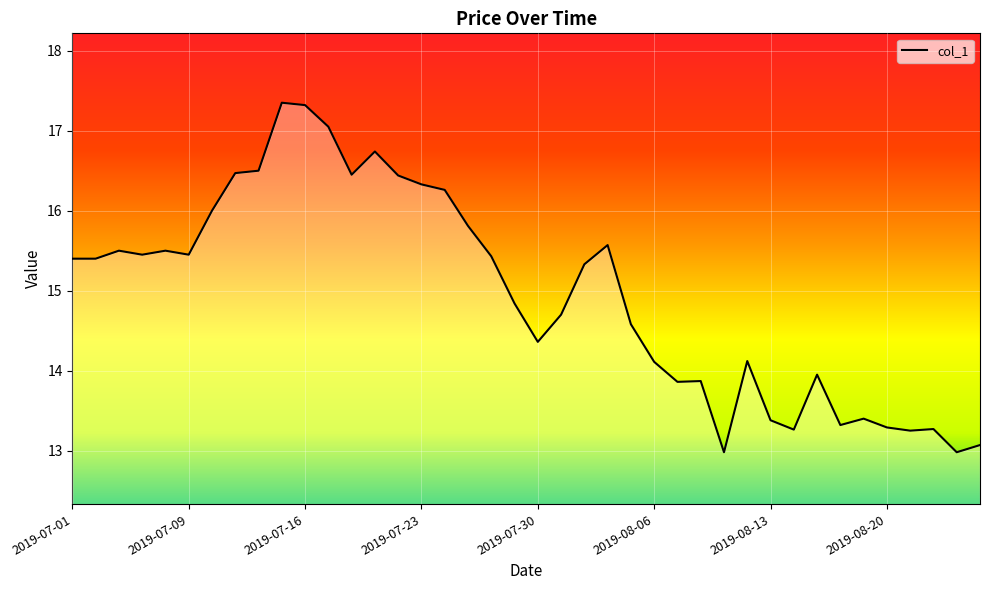

What is the difference between the maximum and minimum values?

4.4